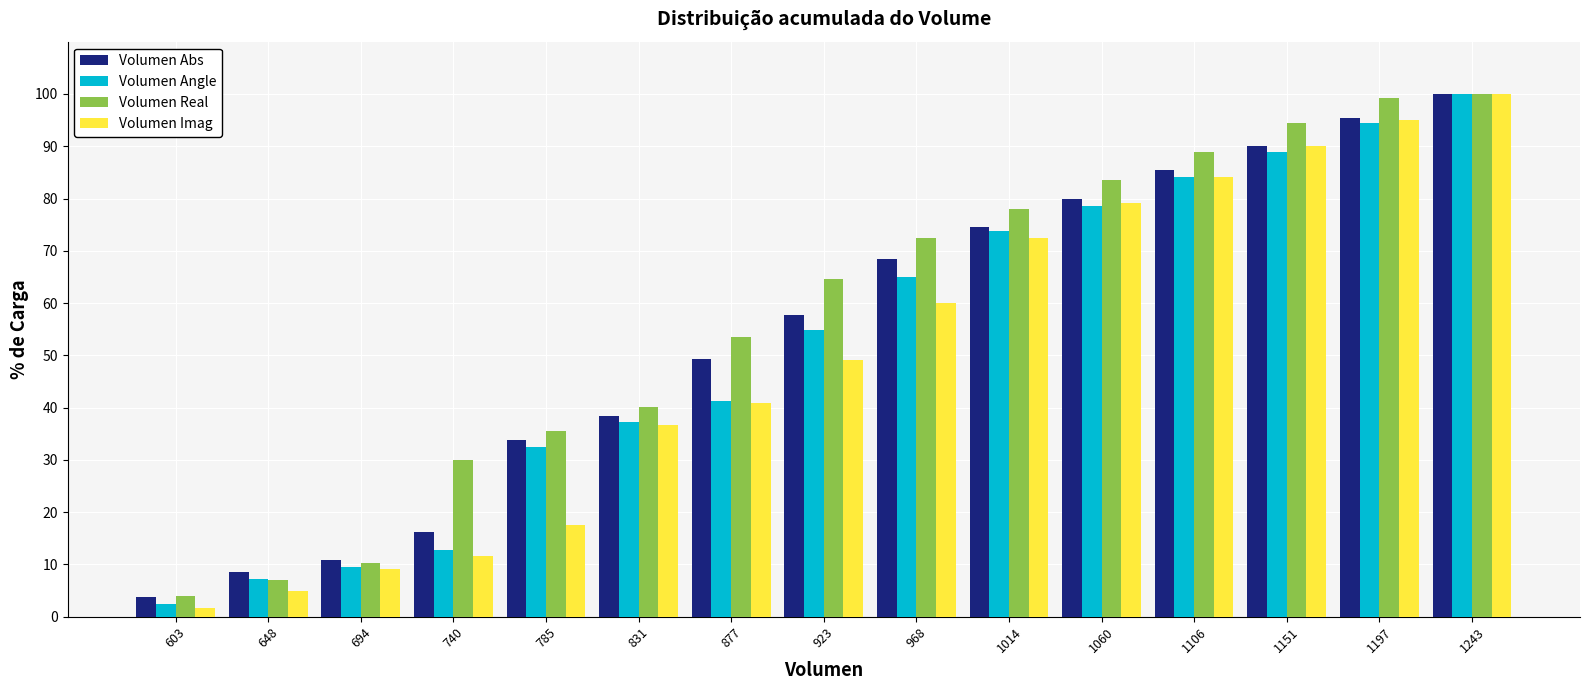

Reading left to right, list every range on the x-axis with the height of the bar of each series over it. Neither the bar edges nor the heights are printed on the chart, so give them approximately, as read against the axes.

580 to 625: Volumen Abs=4	Volumen Angle=2	Volumen Real=4	Volumen Imag=2
625 to 670: Volumen Abs=8	Volumen Angle=7	Volumen Real=7	Volumen Imag=5
670 to 715: Volumen Abs=11	Volumen Angle=10	Volumen Real=10	Volumen Imag=9
715 to 765: Volumen Abs=16	Volumen Angle=13	Volumen Real=30	Volumen Imag=12
765 to 810: Volumen Abs=34	Volumen Angle=33	Volumen Real=35	Volumen Imag=18
810 to 855: Volumen Abs=38	Volumen Angle=37	Volumen Real=40	Volumen Imag=37
855 to 900: Volumen Abs=49	Volumen Angle=41	Volumen Real=54	Volumen Imag=41
900 to 945: Volumen Abs=58	Volumen Angle=55	Volumen Real=65	Volumen Imag=49
945 to 990: Volumen Abs=68	Volumen Angle=65	Volumen Real=72	Volumen Imag=60
990 to 1035: Volumen Abs=75	Volumen Angle=74	Volumen Real=78	Volumen Imag=73
1035 to 1085: Volumen Abs=80	Volumen Angle=79	Volumen Real=83	Volumen Imag=79
1085 to 1130: Volumen Abs=85	Volumen Angle=84	Volumen Real=89	Volumen Imag=84
1130 to 1175: Volumen Abs=90	Volumen Angle=89	Volumen Real=94	Volumen Imag=90
1175 to 1220: Volumen Abs=95	Volumen Angle=94	Volumen Real=99	Volumen Imag=95
1220 to 1265: Volumen Abs=100	Volumen Angle=100	Volumen Real=100	Volumen Imag=100